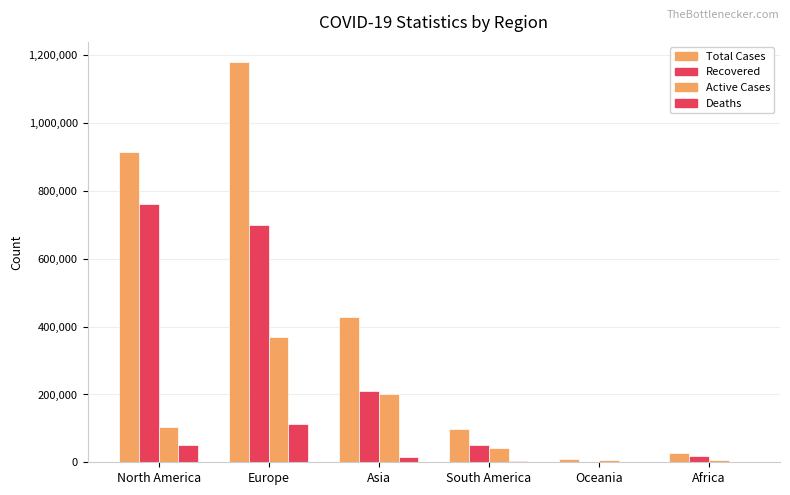

Which has a higher value, Asia or Europe?

Europe